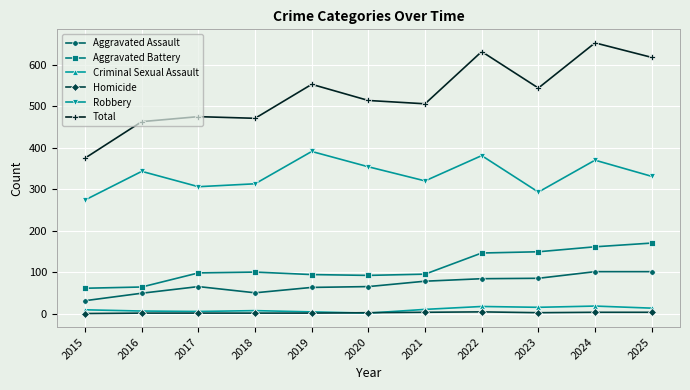

How many distinct data groups are displayed?

6